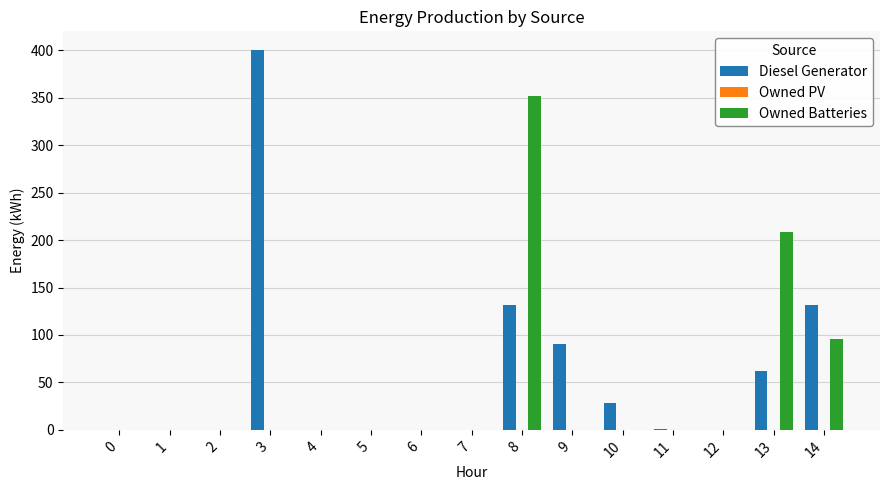

Is it true that Diesel Generator equals 28 at 10?

True